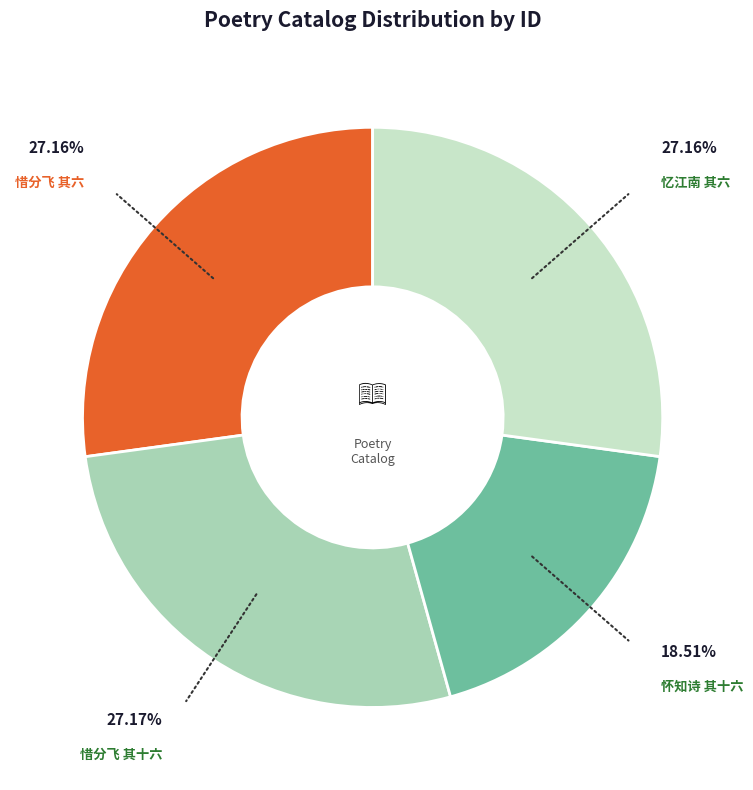

Is there a majority slice in this chart?

No